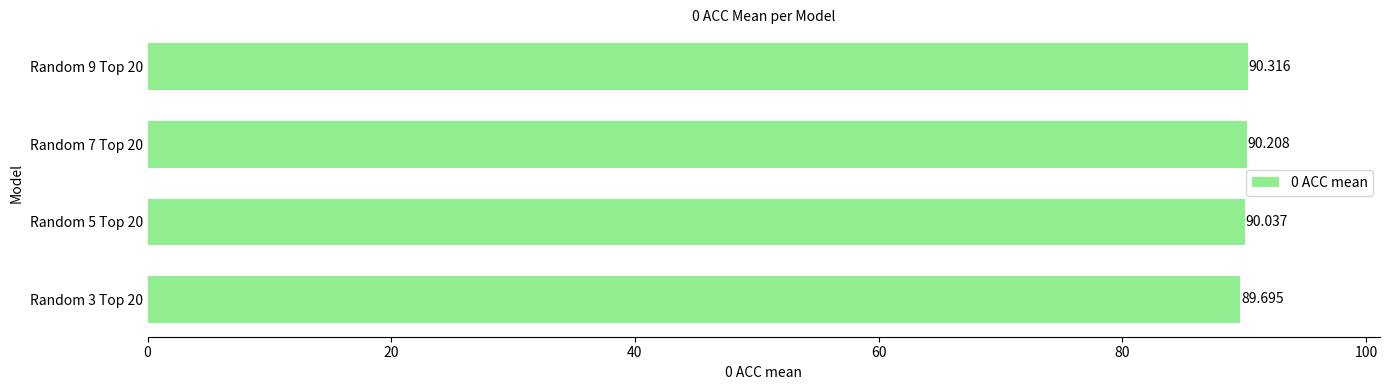

How many categories are shown in the chart?

4